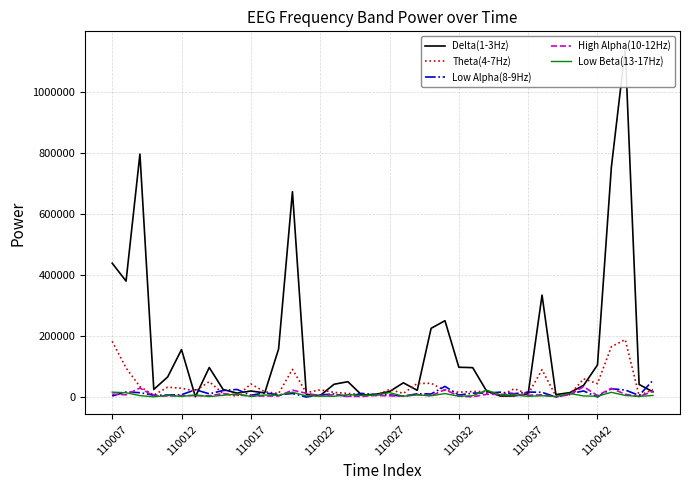

What is the value of the Theta(4-7Hz) point at the 21st from the left?

25123